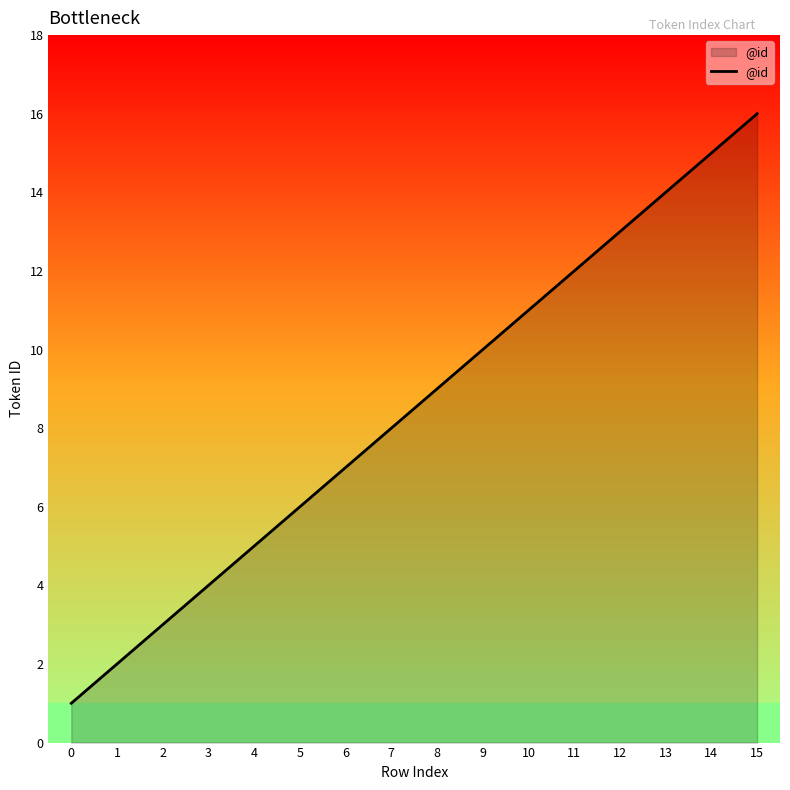

What is the greatest value displayed?

16